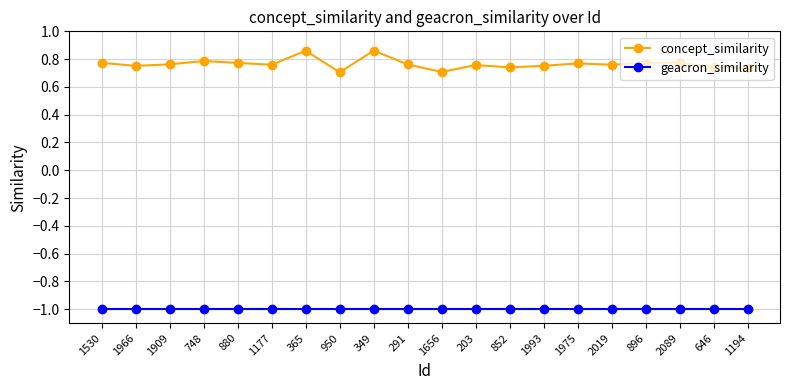

What position from the left is 1530?

1